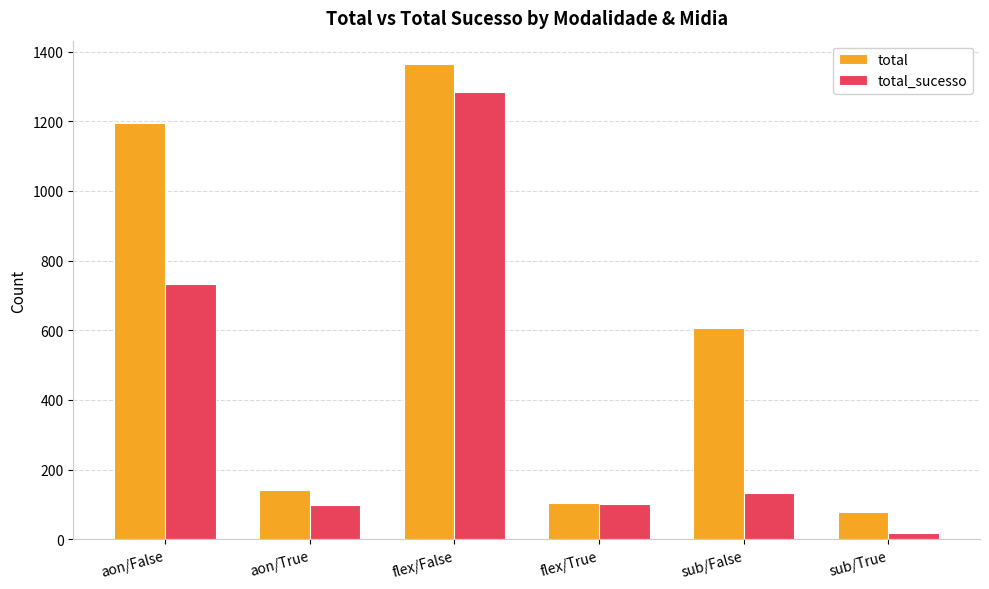

True or false: total_sucesso has a value of 20 at aon/True.

False